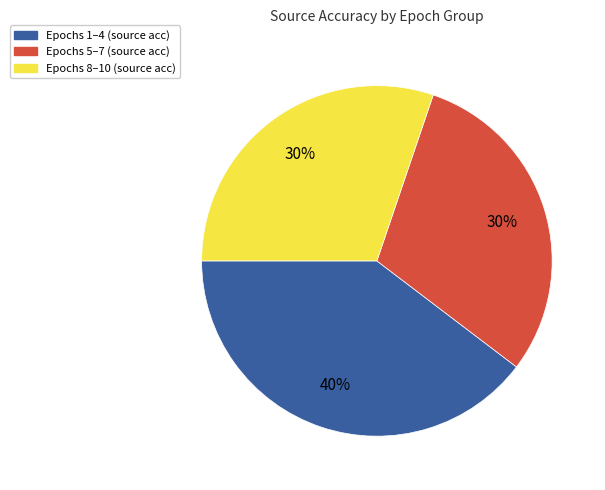

Count the number of slices in the pie.

3